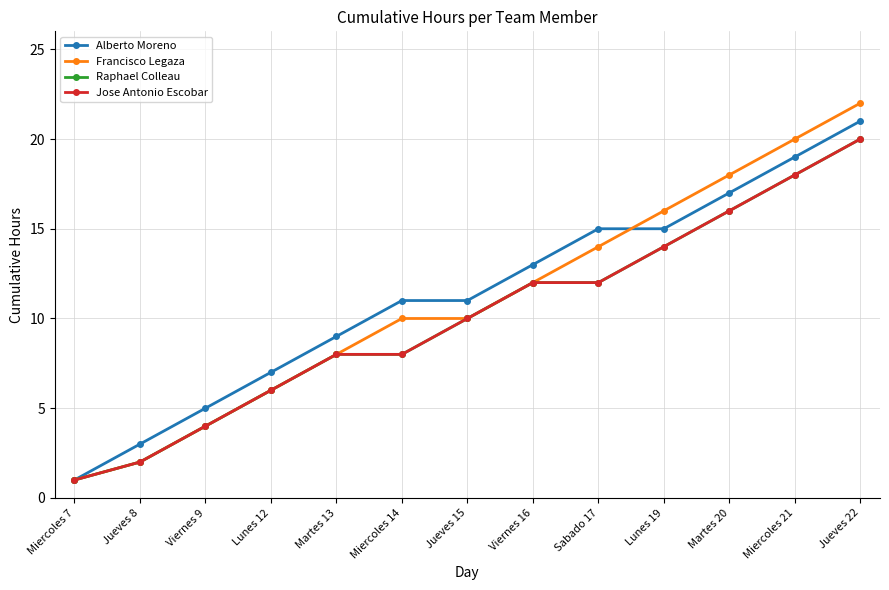

Is this an area chart (filled region under the line)?

No